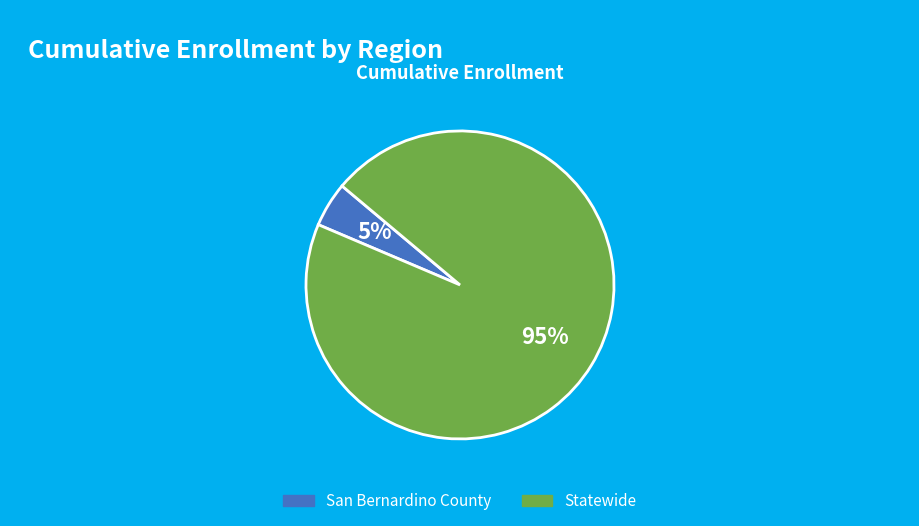

Between Statewide and San Bernardino County, which is larger?

Statewide